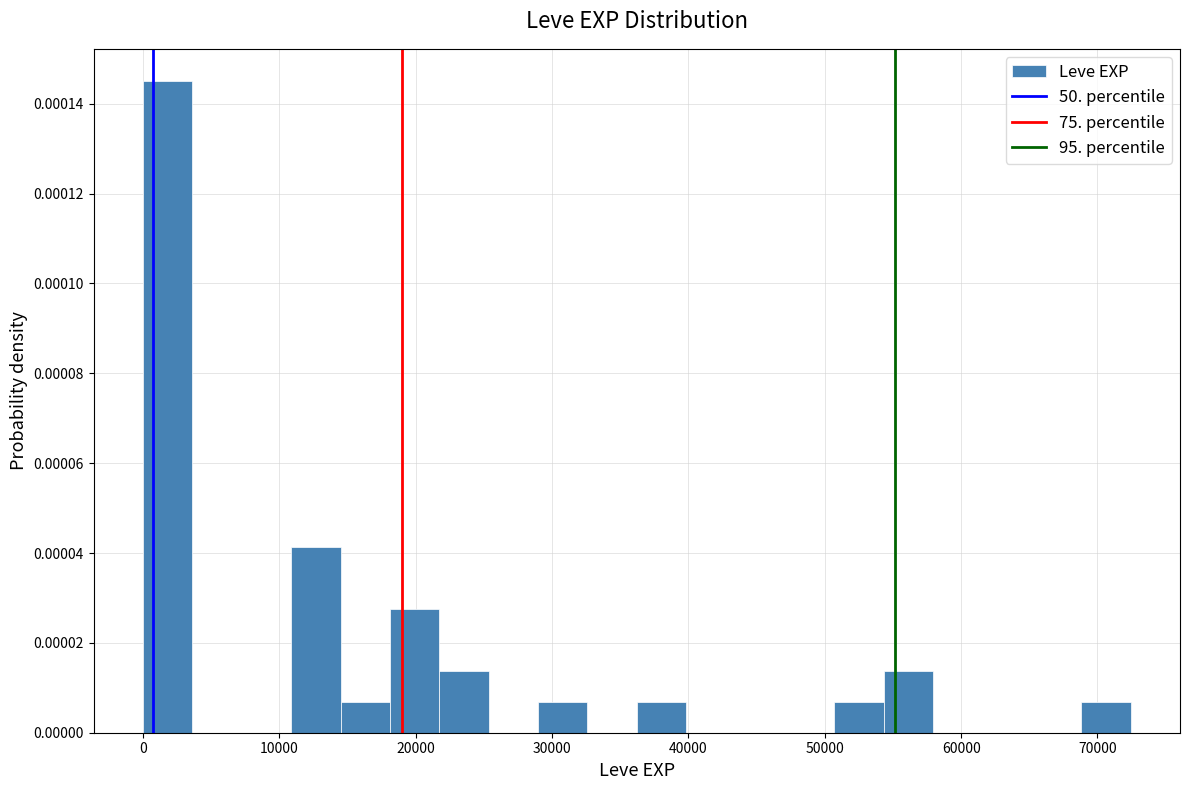

Around what value on the x-axis is the tallest bar? Give the approximate position of its centre, as read against the axis.

2000